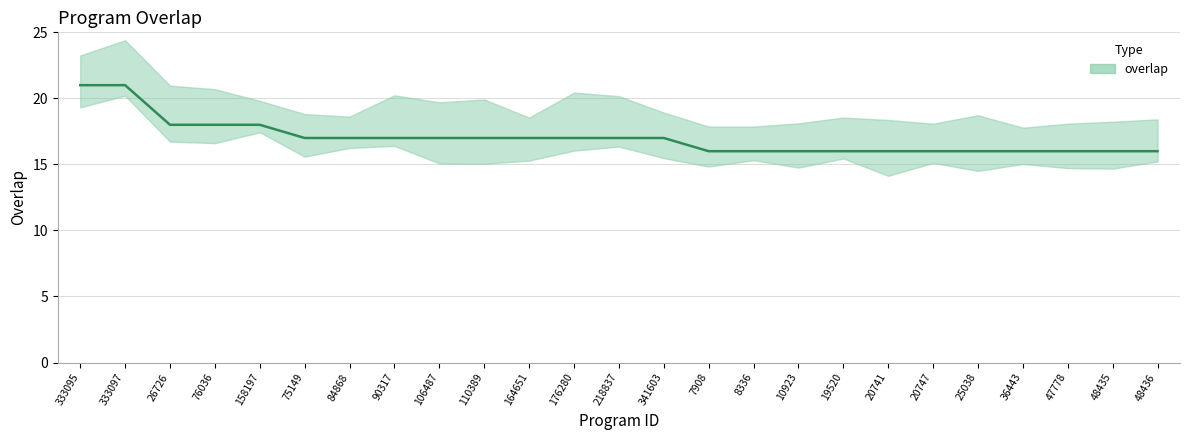

Approximately how many times larger is the value at 333095 compared to 218837?

1.2